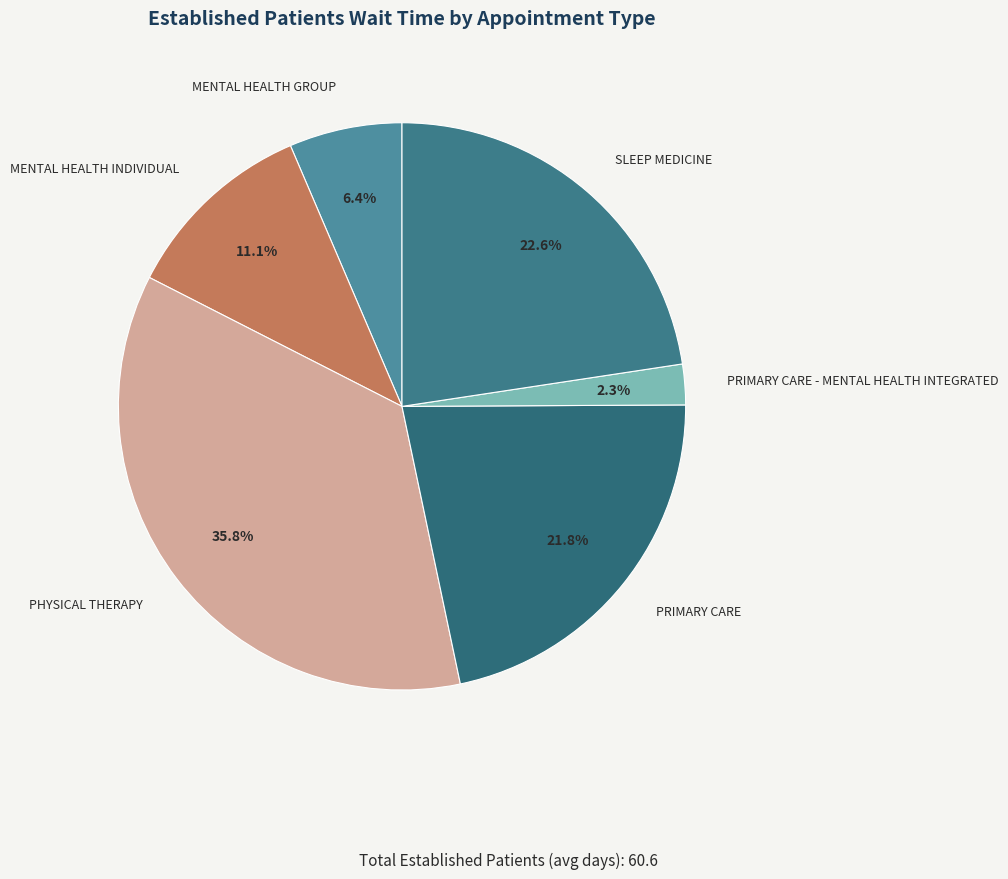

How many segments does this pie chart have?

6